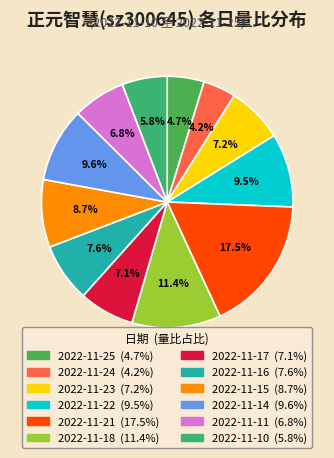

To the nearest percent, what is the difference between the 2022-11-10 and 2022-11-21 slice percentages?

12%